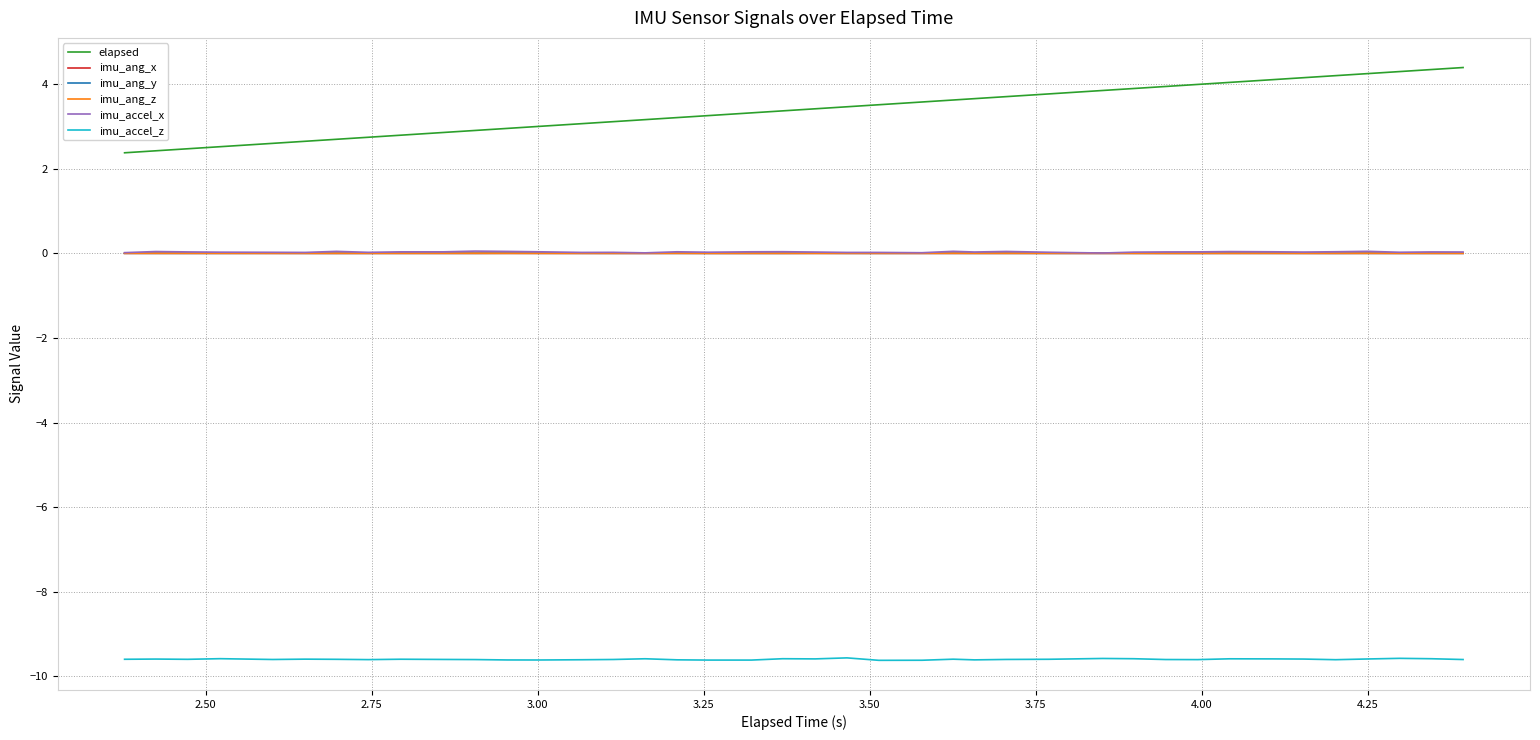

True or false: imu_accel_z and elapsed intersect in this chart.

False